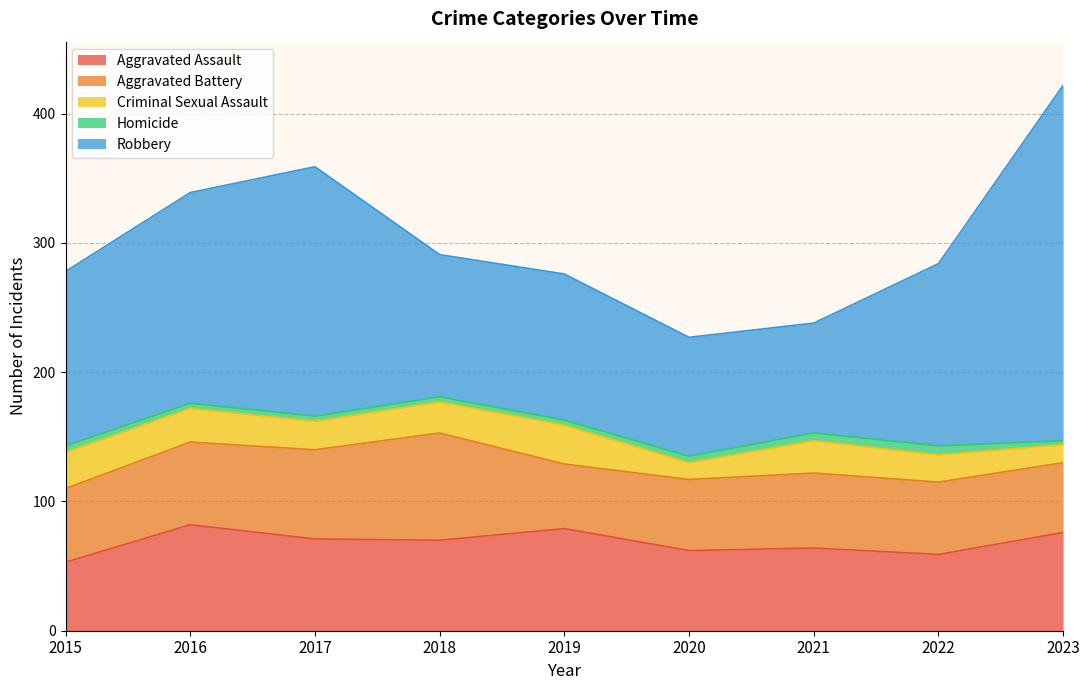

What are all the series names shown in the legend?

Aggravated Assault, Aggravated Battery, Criminal Sexual Assault, Homicide, Robbery